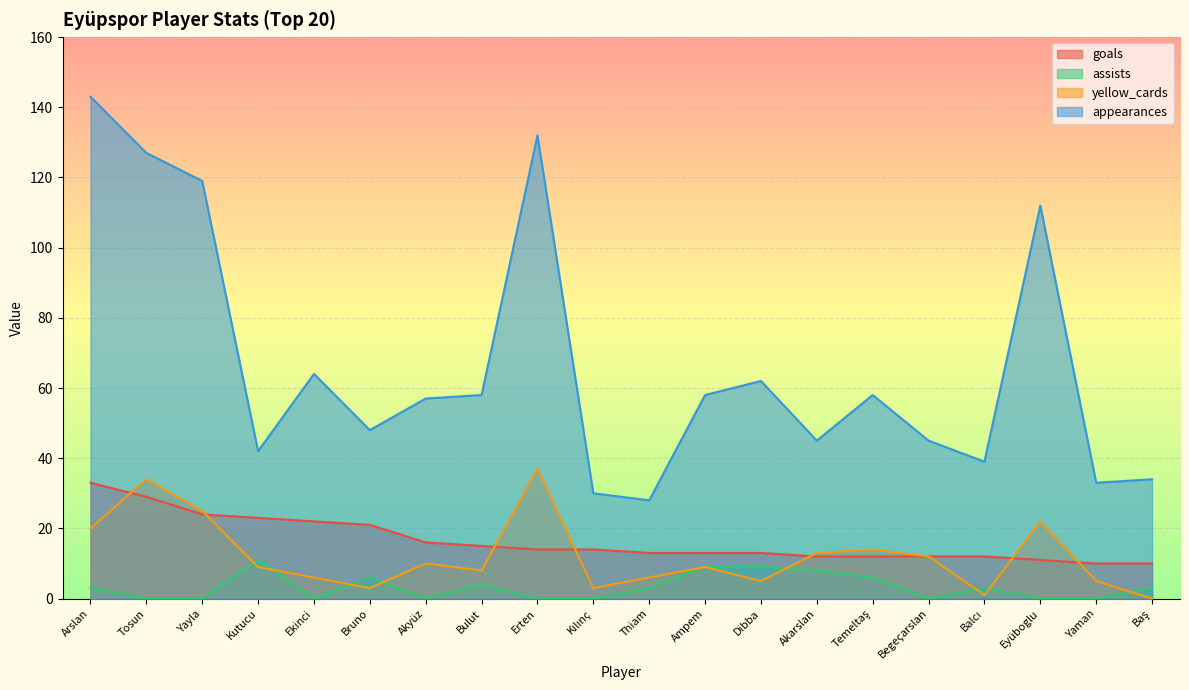

True or false: assists and appearances intersect in this chart.

False